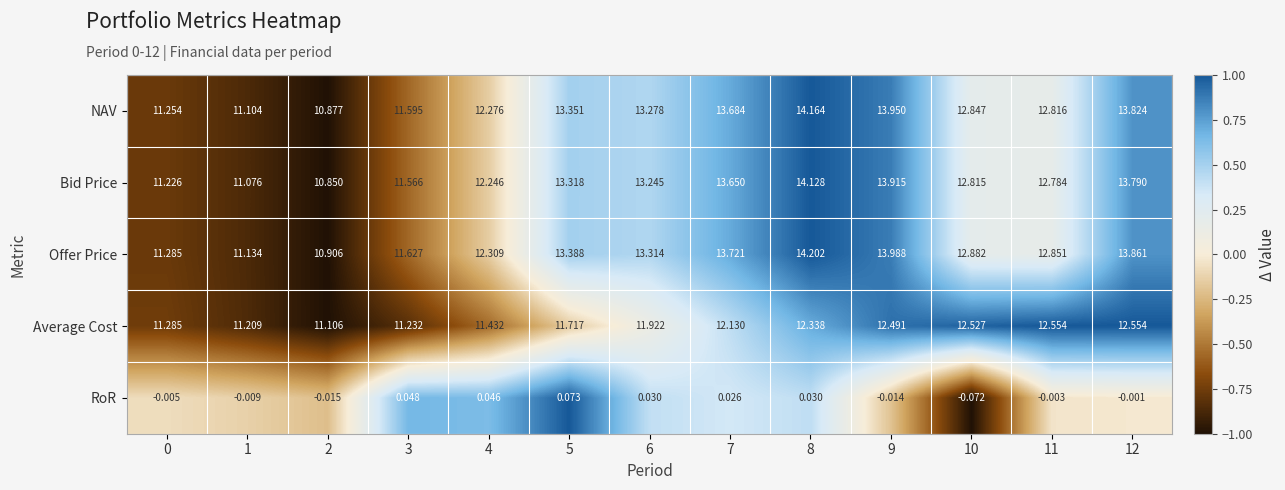

What is the spread (max minus min) of values at 2?

11.1